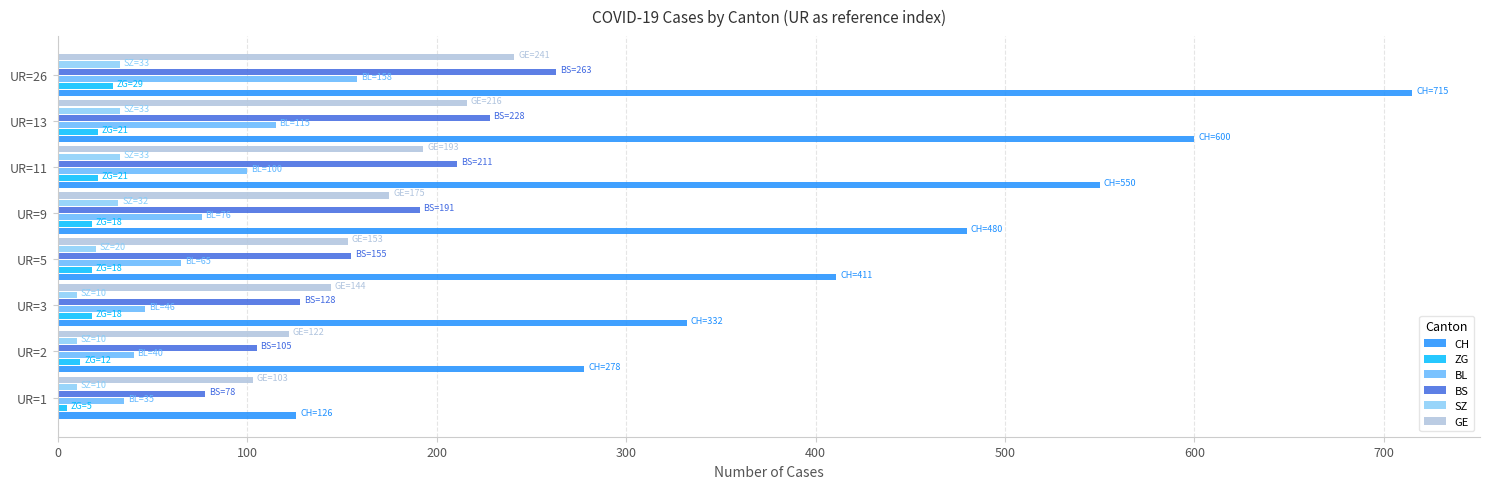

Between UR=1 and UR=13, which series saw the biggest shift?

CH